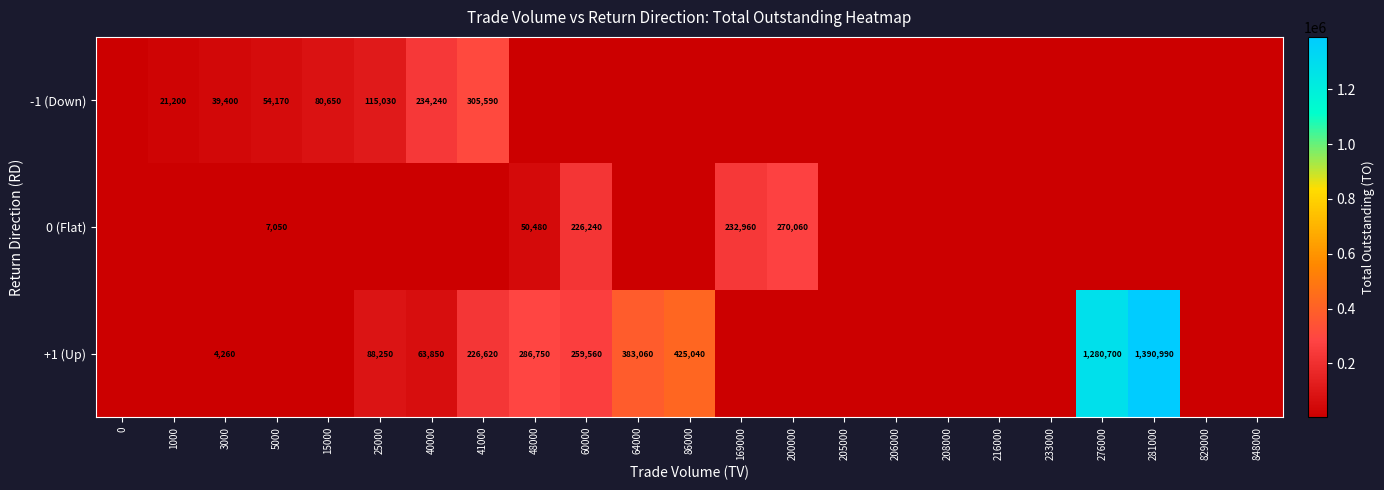

What is the maximum value shown in the chart?

1390990.0